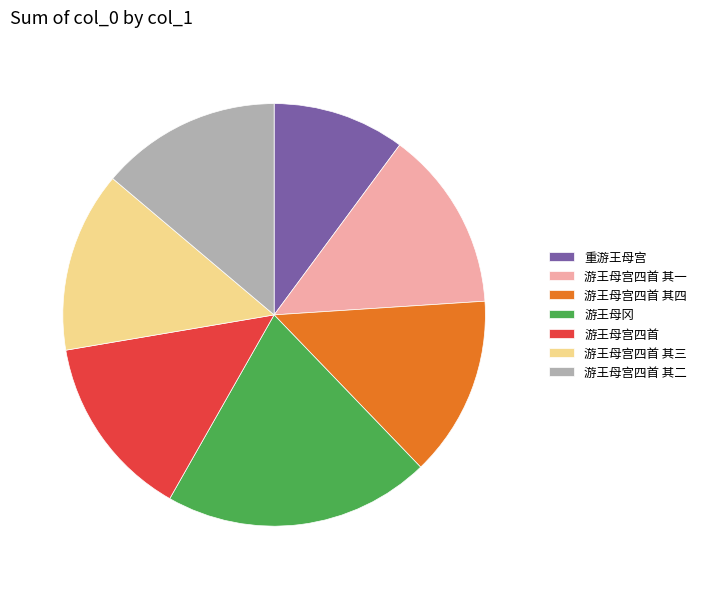

Count the number of slices in the pie.

7